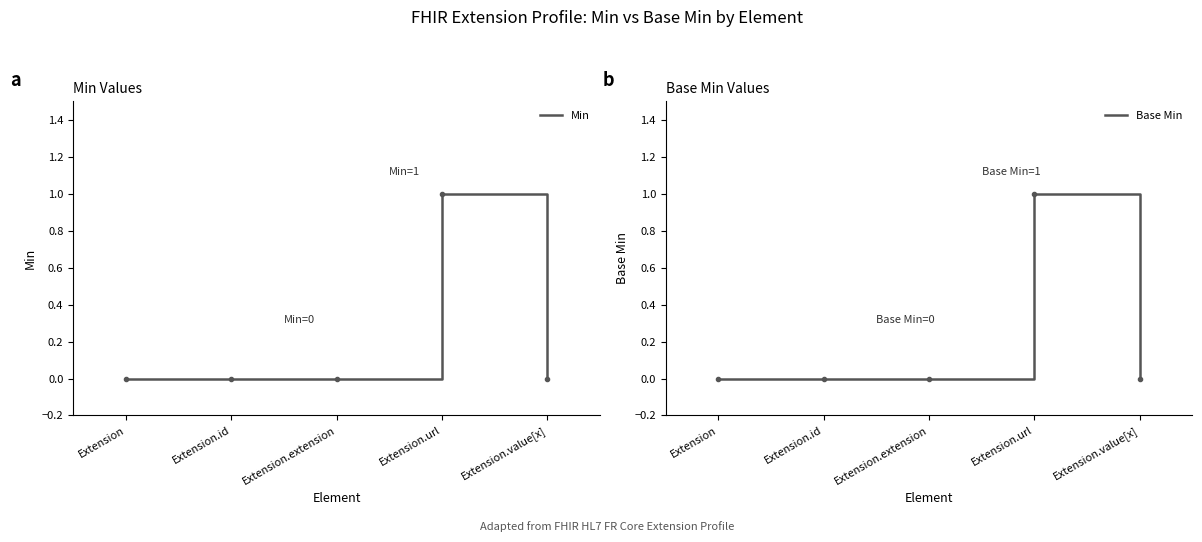

Does the chart have visible grid lines?

No